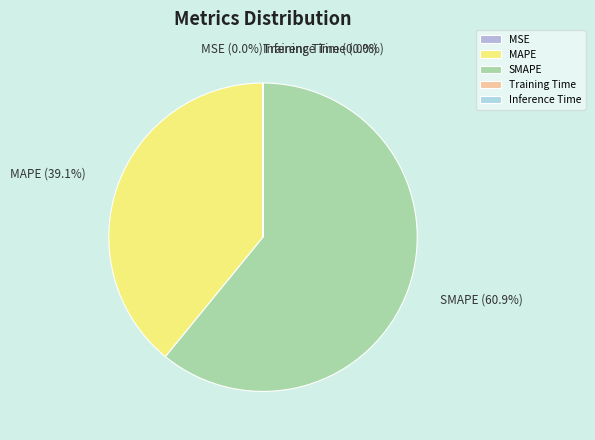

What is the largest slice in the pie chart?

SMAPE